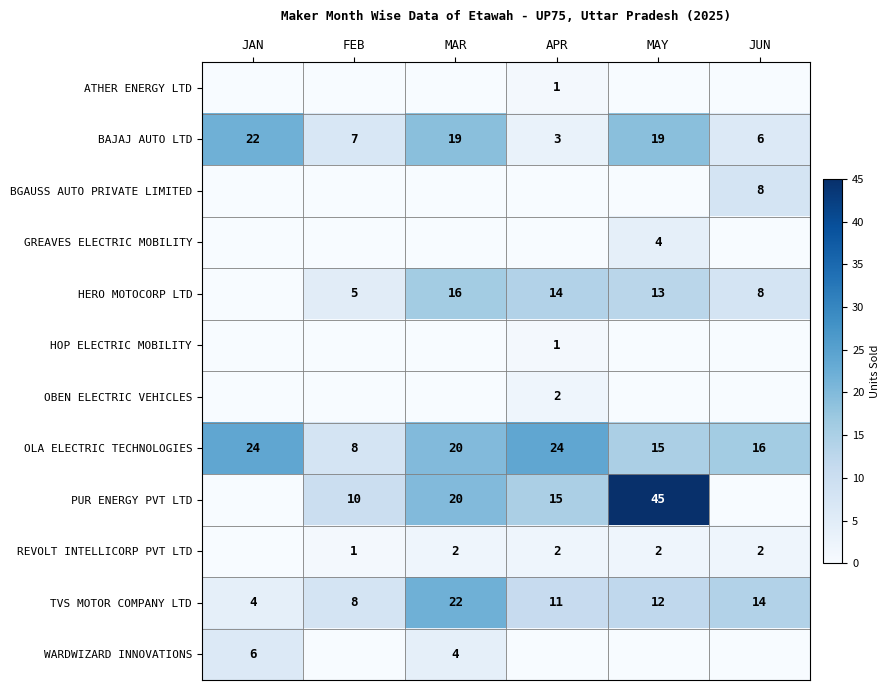

At which label does OLA ELECTRIC TECHNOLOGIES first exceed 20?

JAN